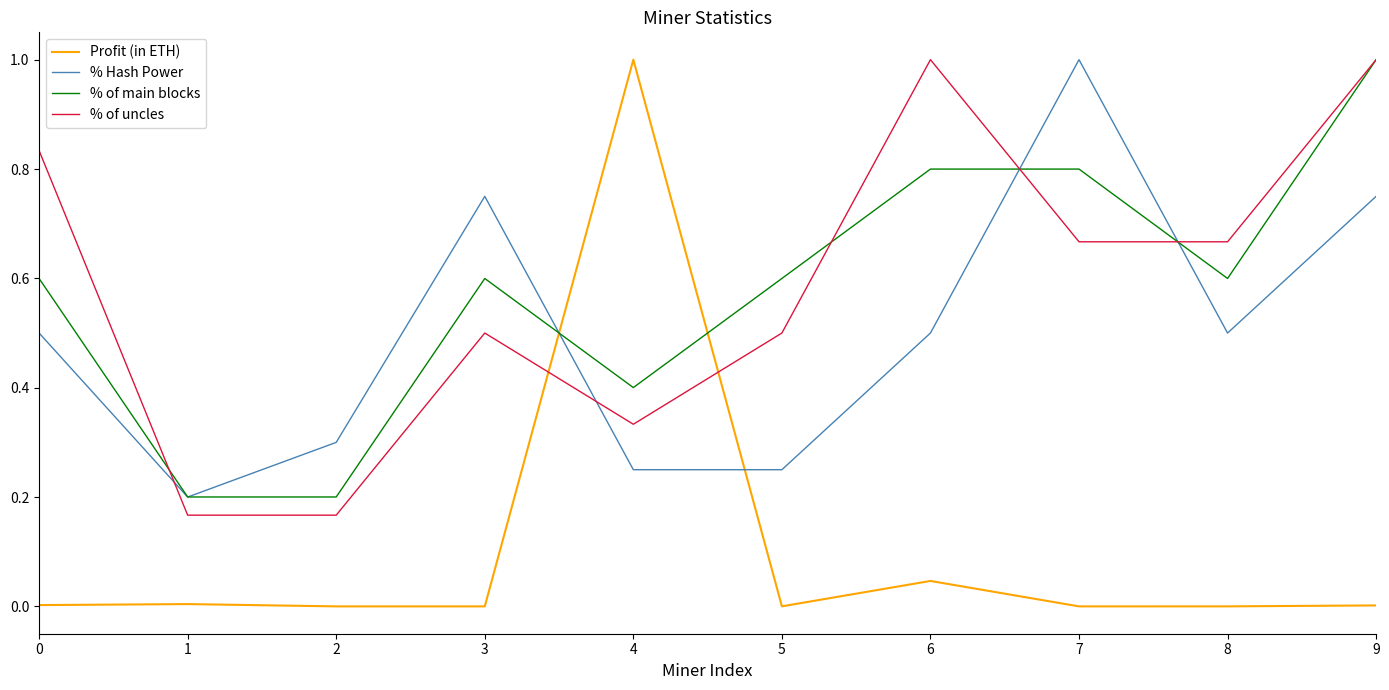

Between 2 and 6, which series saw the biggest shift?

% of uncles